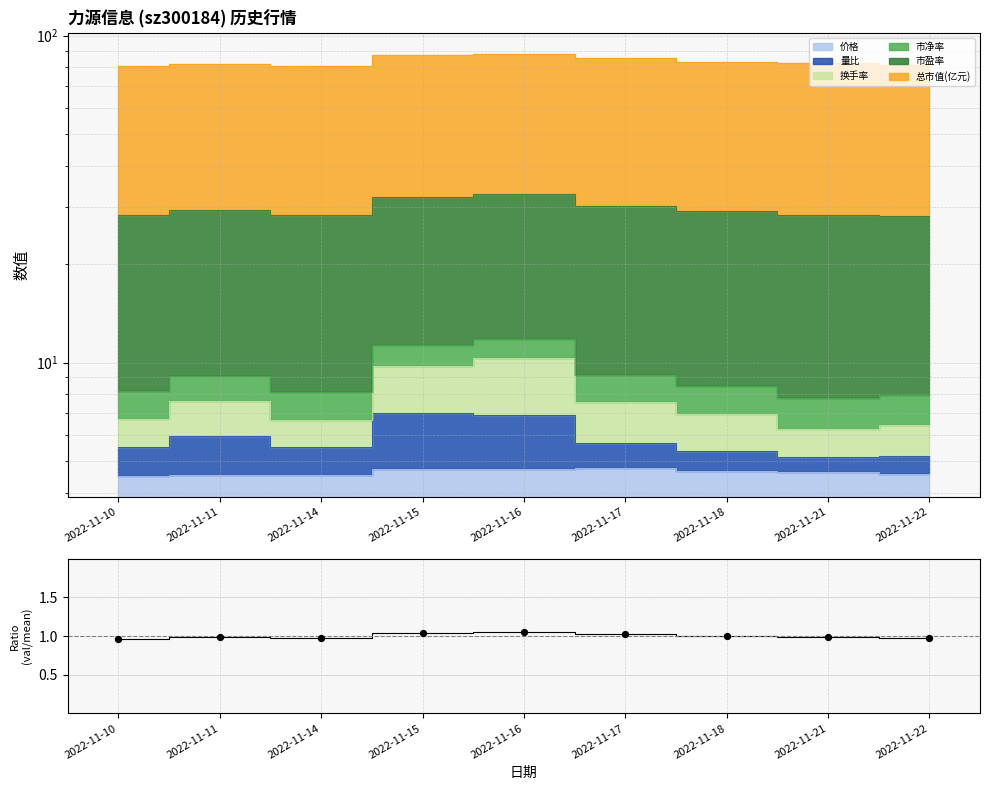

Which has a higher value, 2022-11-10 or 2022-11-16?

2022-11-16